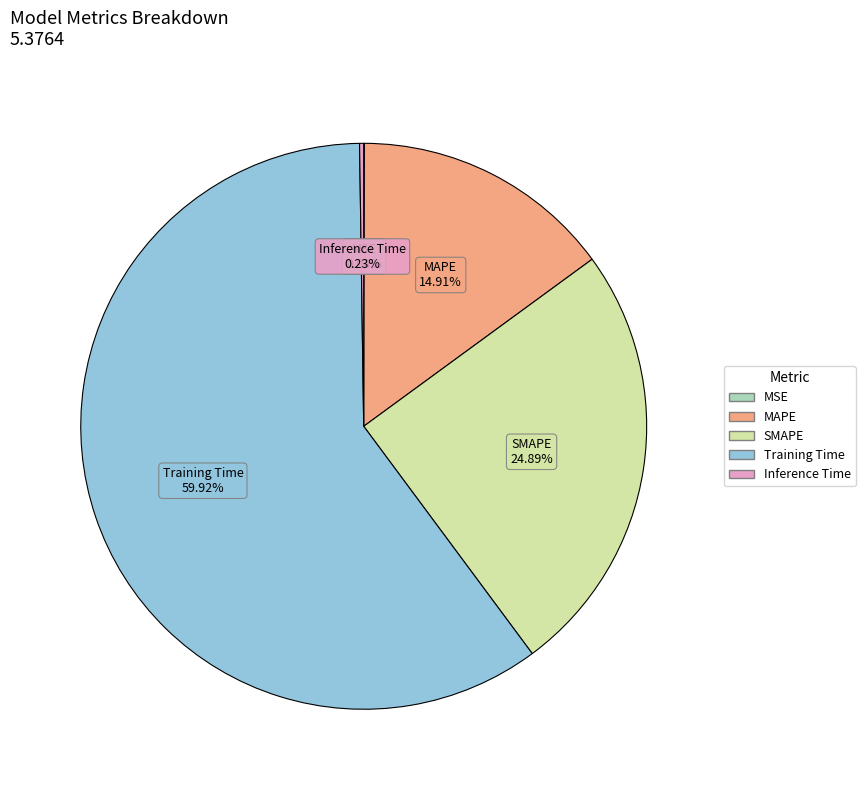

Which slice is the largest?

Training Time